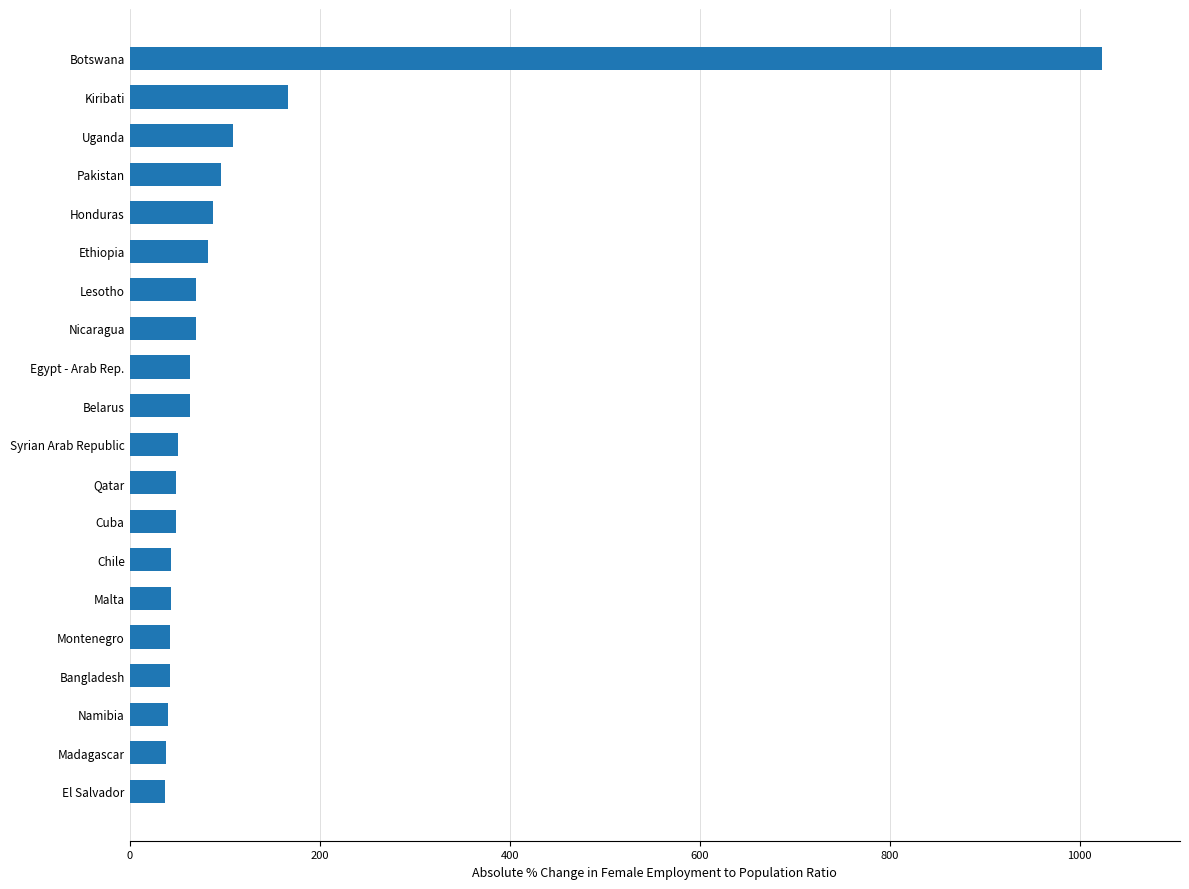

Read the value at Nicaragua.

69.5